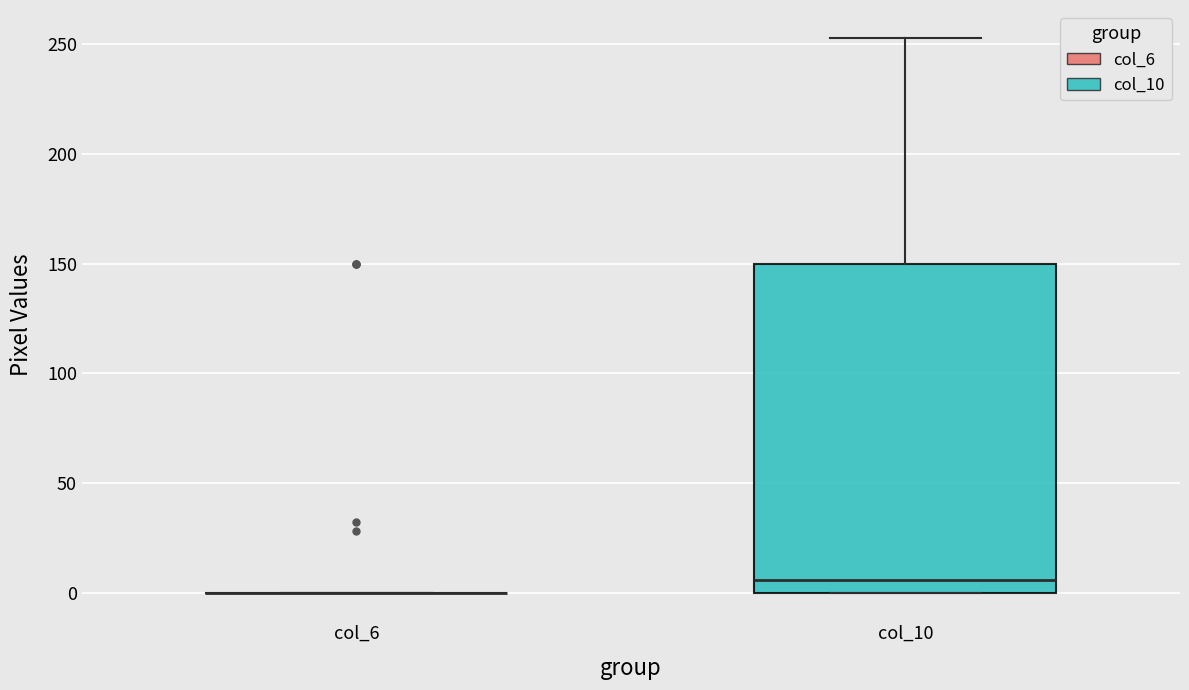

Reading left to right, read every box against the y-axis: the position of its median line, the range the box covers, and the ends of its whiskers. The values are not printed on the chart, so give them approximately, as read against the axis.

col_6: box collapsed to a line at 0, whiskers 0 to 0
col_10: median 5, box 0 to 150, whiskers 0 to 255